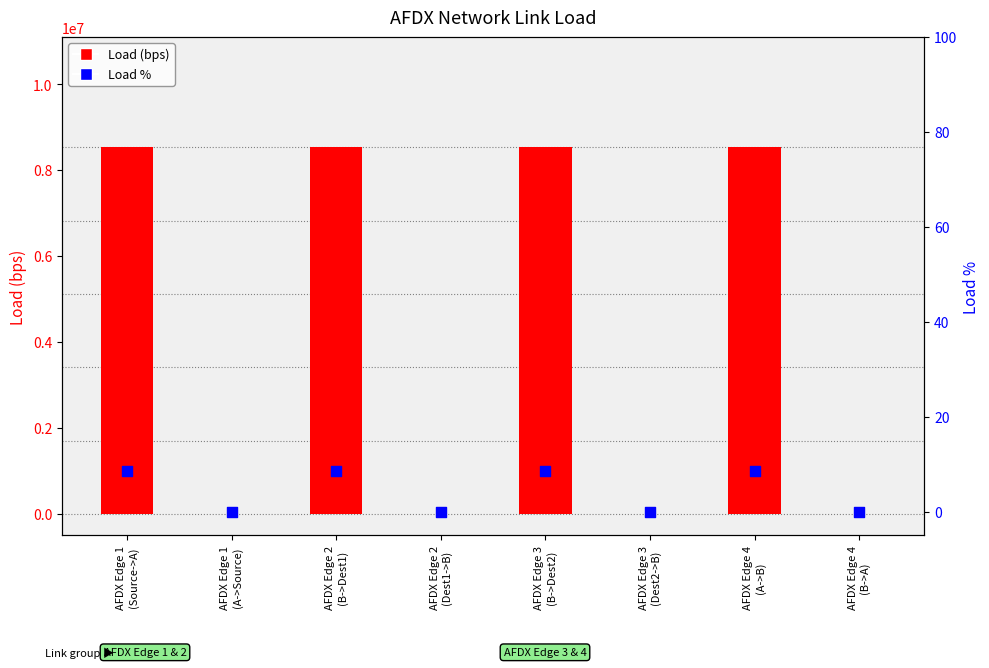

Which series reaches the minimum Y coordinate?

Load (bps)